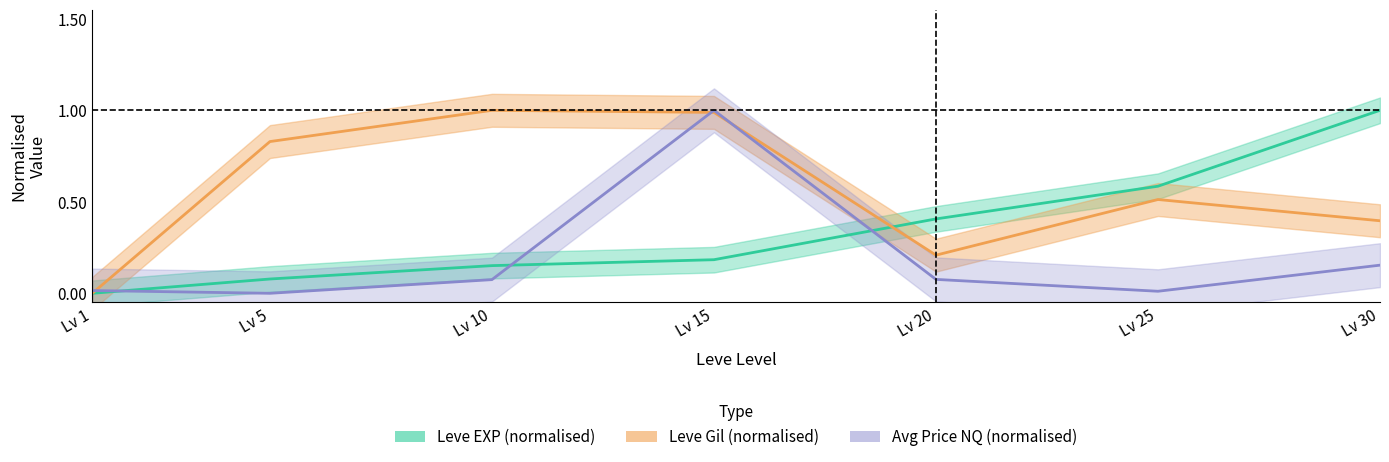

True or false: Avg Price NQ (normalised) and Leve EXP (normalised) cross at least once.

True